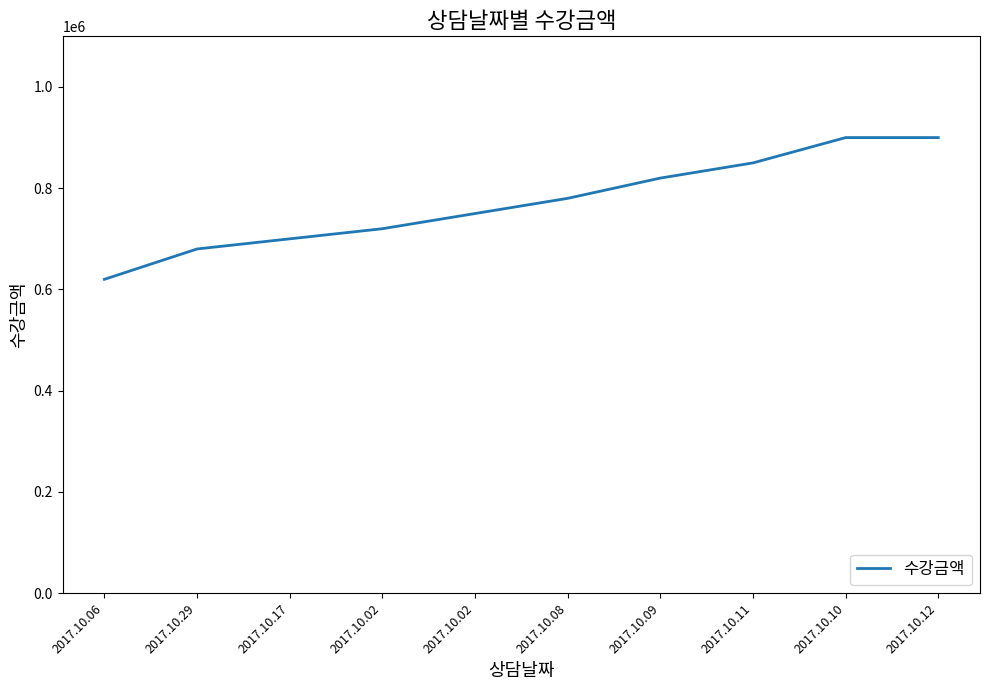

Read the value at 2017.10.02.

750000